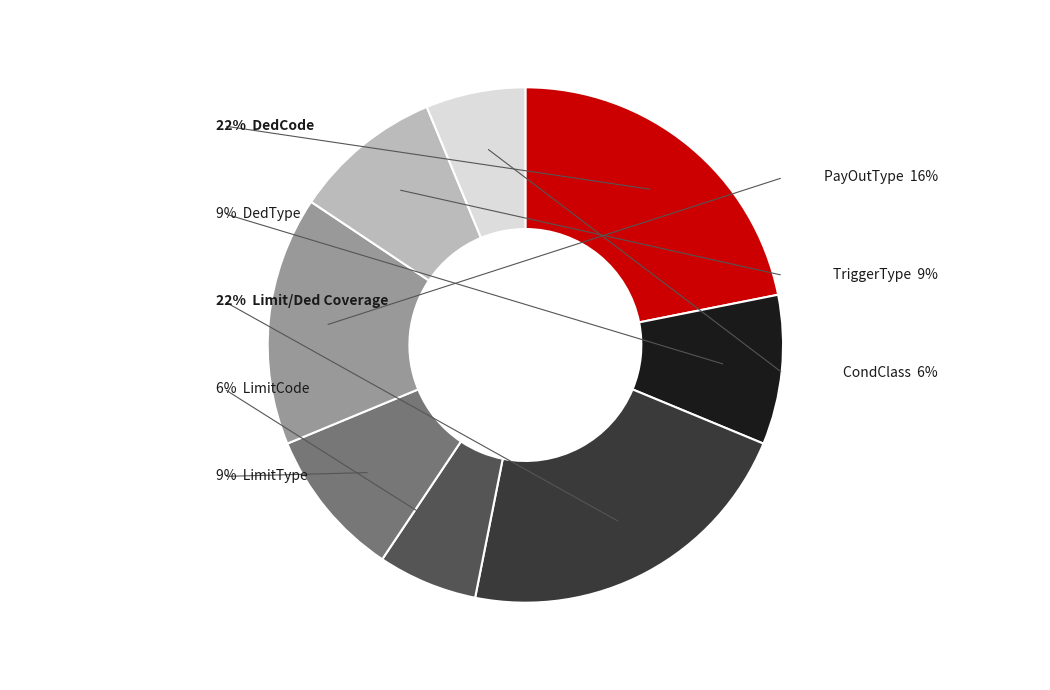

The LimitCode slice represents 1% of the pie. True or false?

False